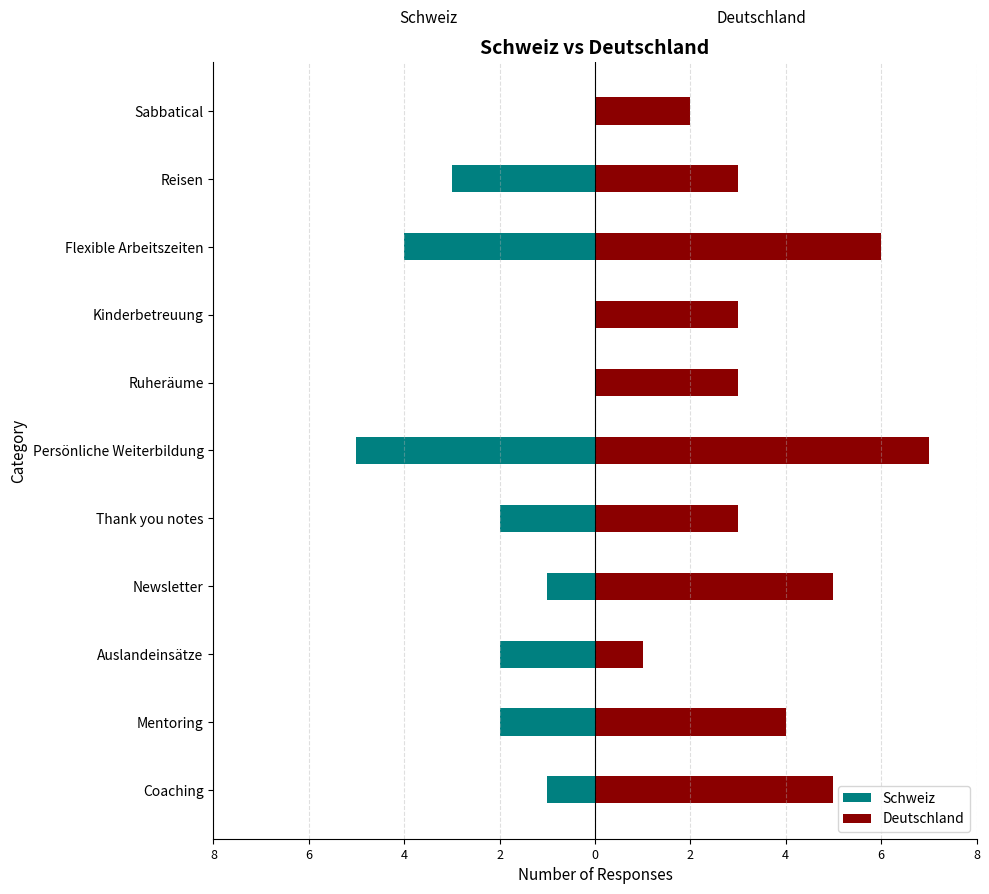

True or false: Deutschland has a value of 3 at Flexible Arbeitszeiten.

False